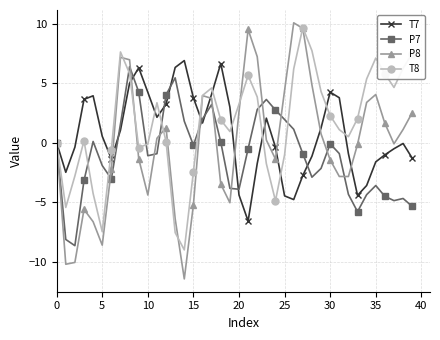

Rank the series by their maximum value, from highest to lowest.

P8, T8, T7, P7